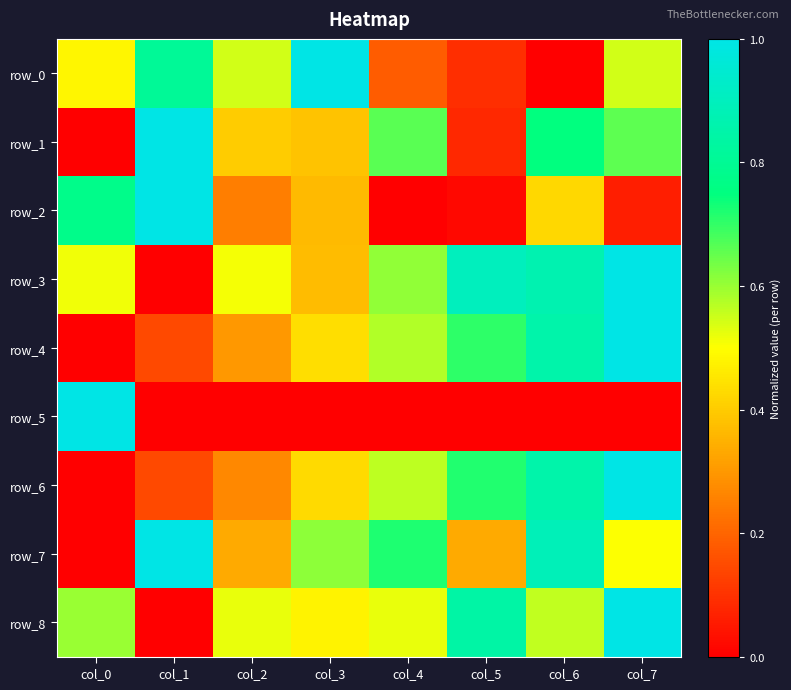

What is the spread (max minus min) of values at col_7?

1.0